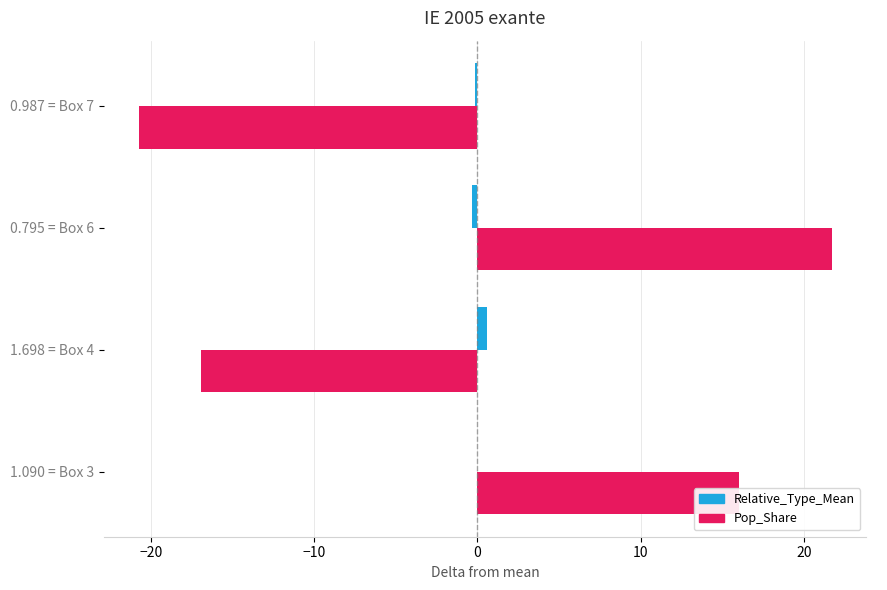

At which category is the sum across all series the highest?

0.795 = Box 6